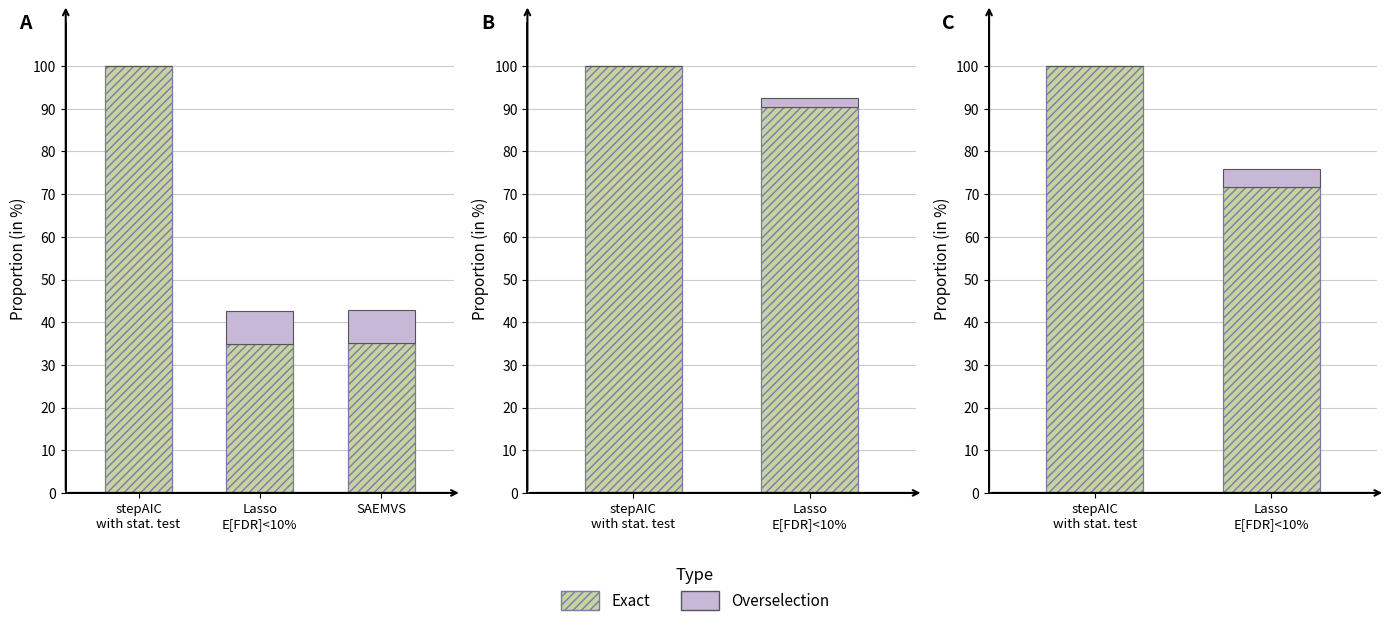

What is the highest value of the Exact series?

100.0